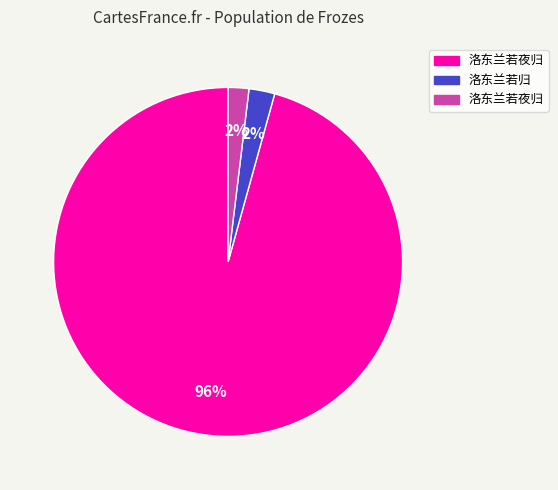

To the nearest percent, what is the average slice percentage?

33%